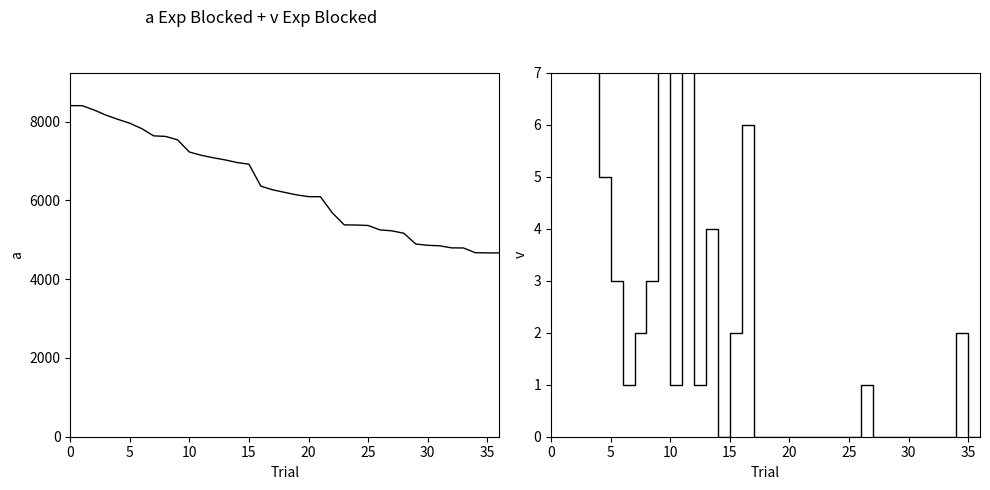

Which series has the widest spread of values?

Points